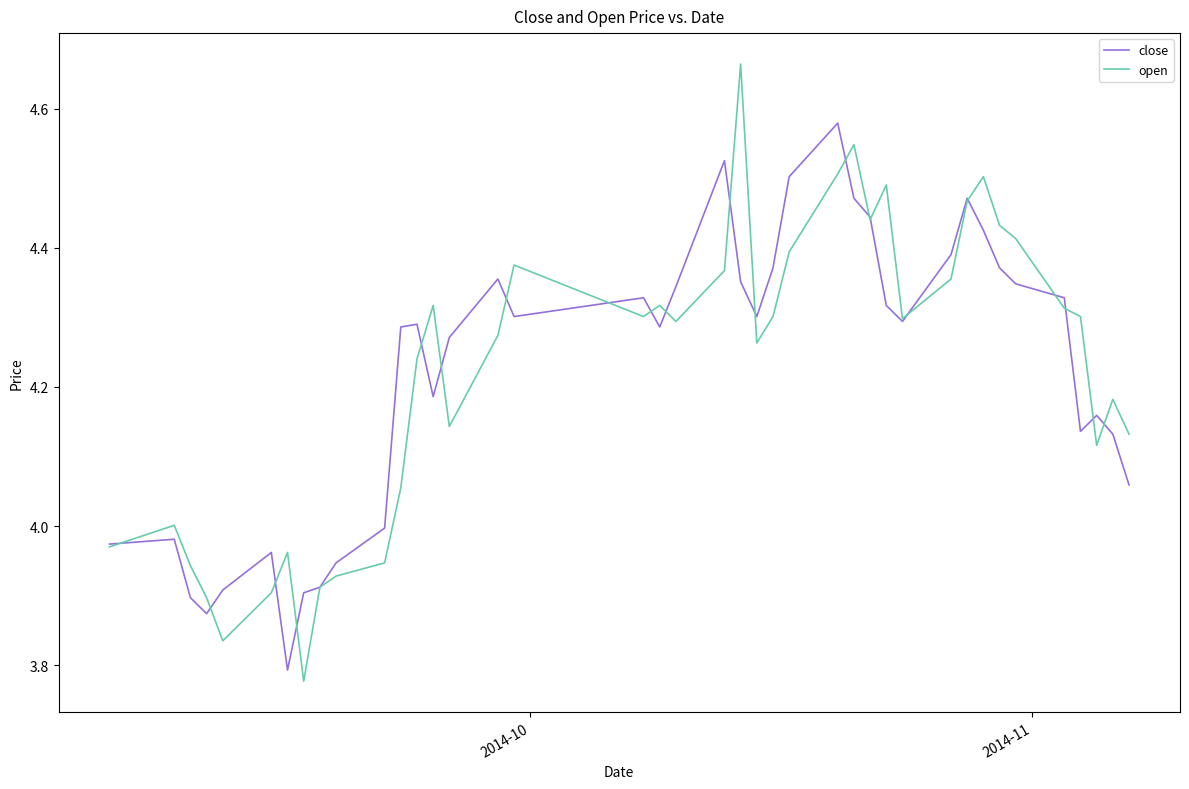

After their last crossing, which series has the higher values: close or open?

open